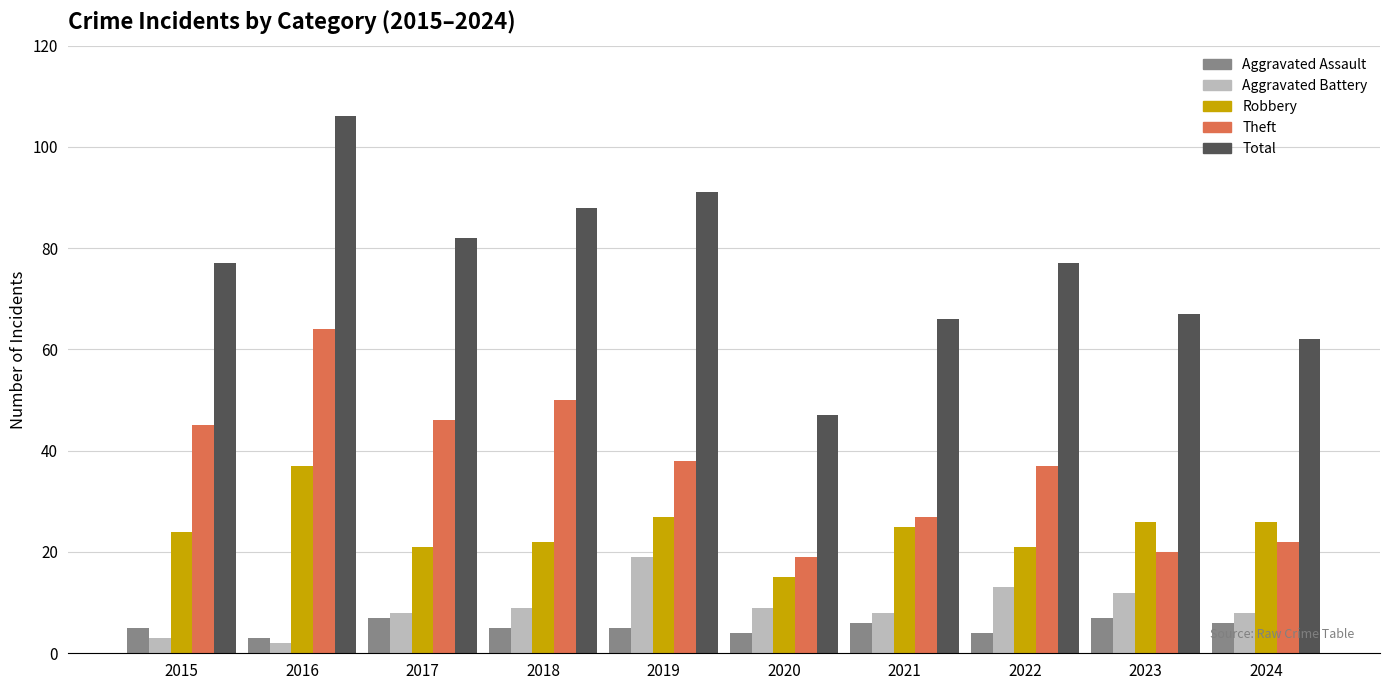

At which category does the chart reach its minimum across all series?

2016